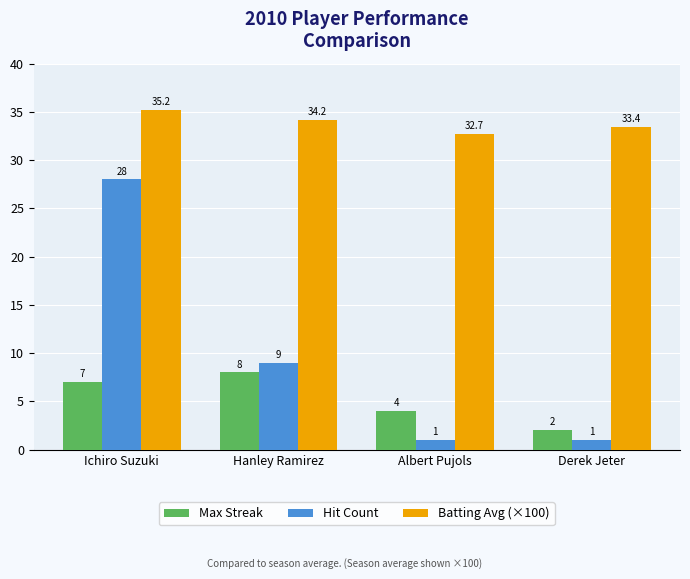

How many values in the Hit Count series are below 9?

2